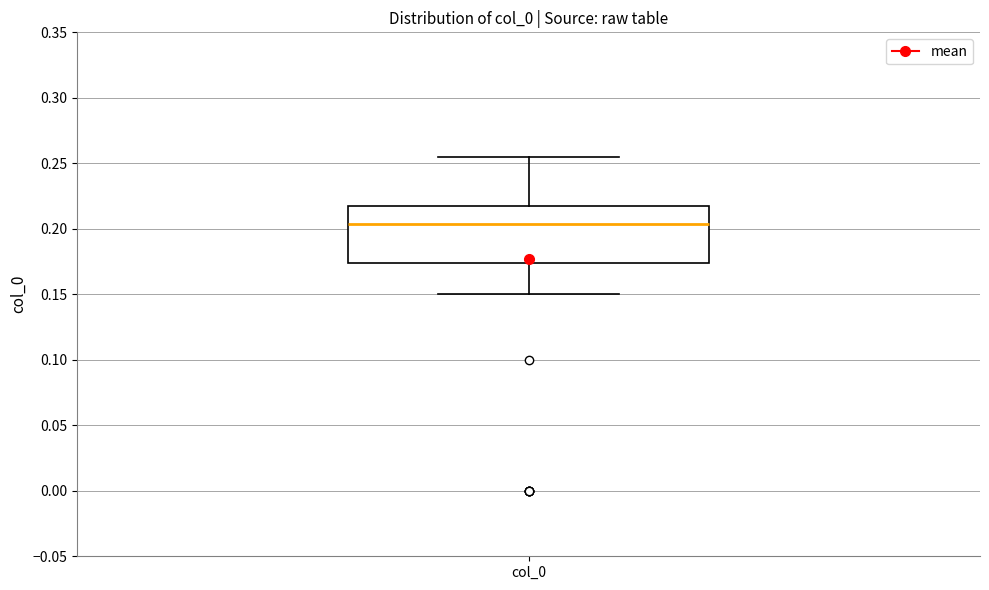

Read this box plot against the y-axis: the position of the median line, the range covered by the box, and the ends of both whiskers. The values are not printed on the chart, so give them approximately, as read against the axis.

median 0.205, box 0.175 to 0.215, whiskers 0.150 to 0.255